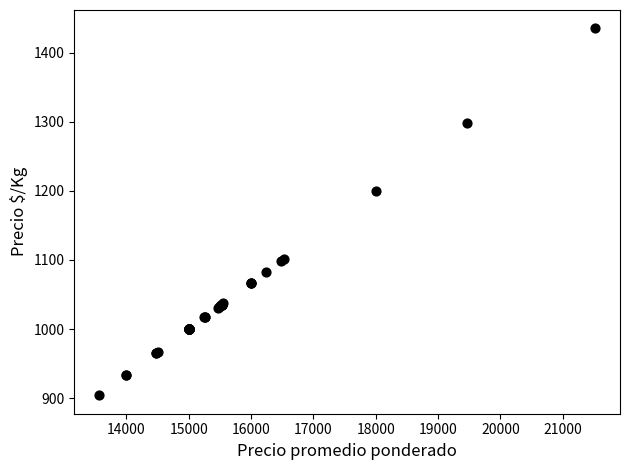

What Y value in the scatter plot is closest to 1169?

1200